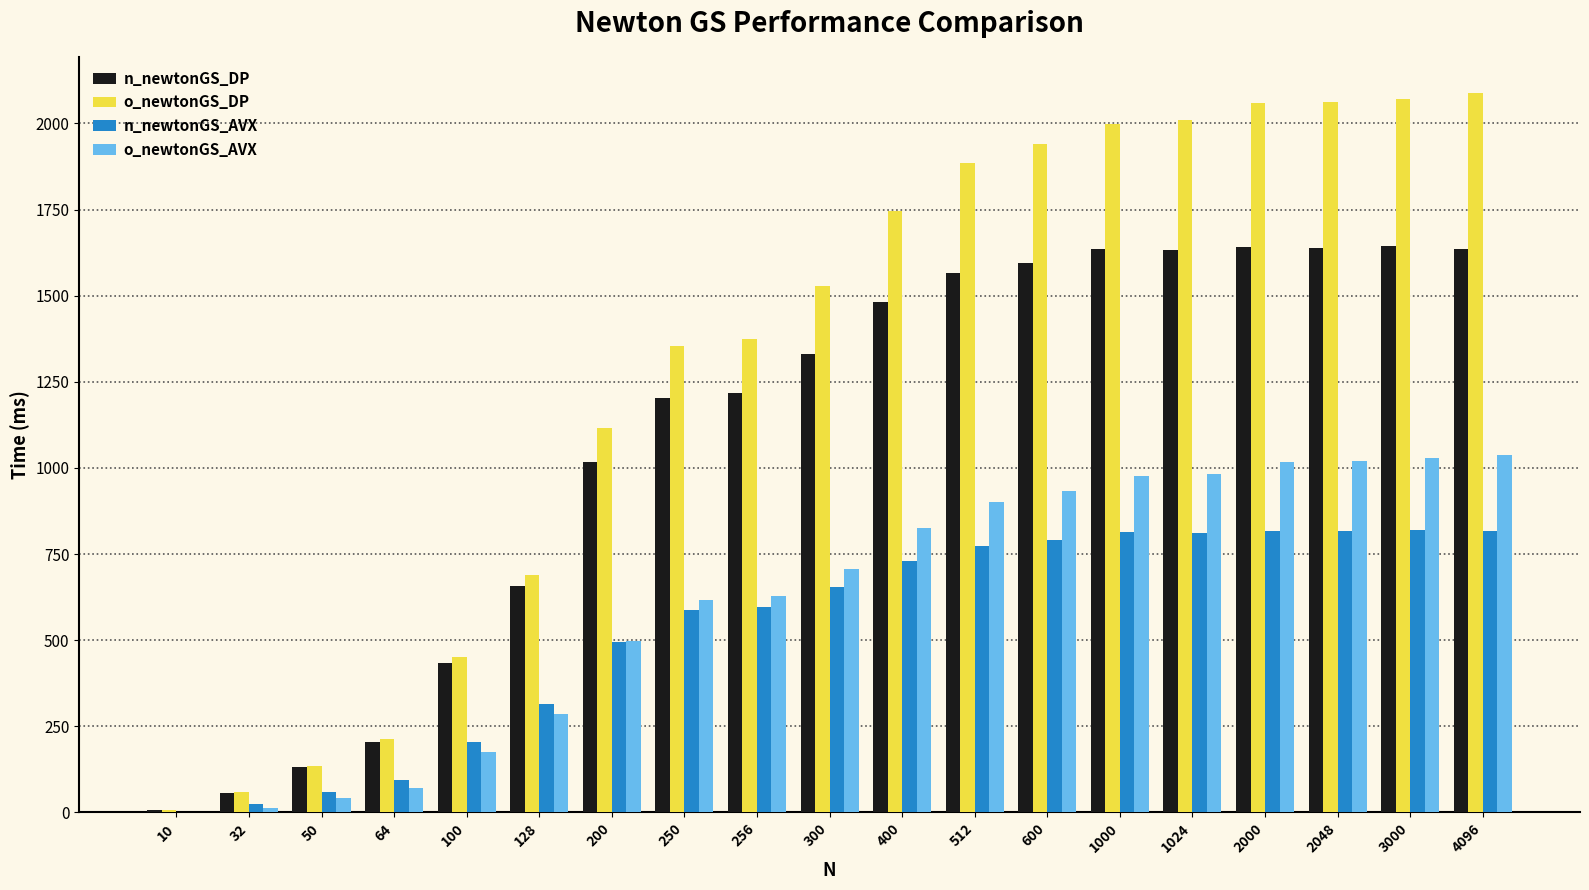

The o_newtonGS_DP series shows 3315.0 at 4096. True or false?

False